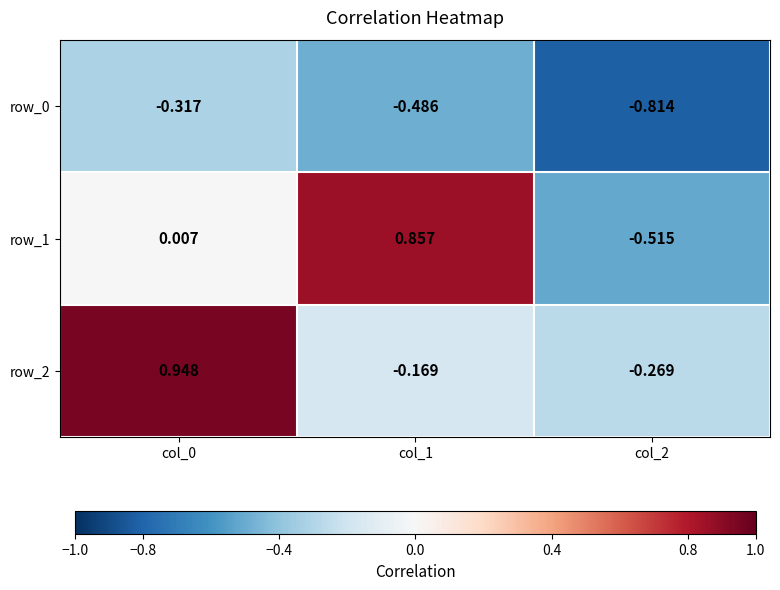

What is the sum of all row_1 values?

0.3